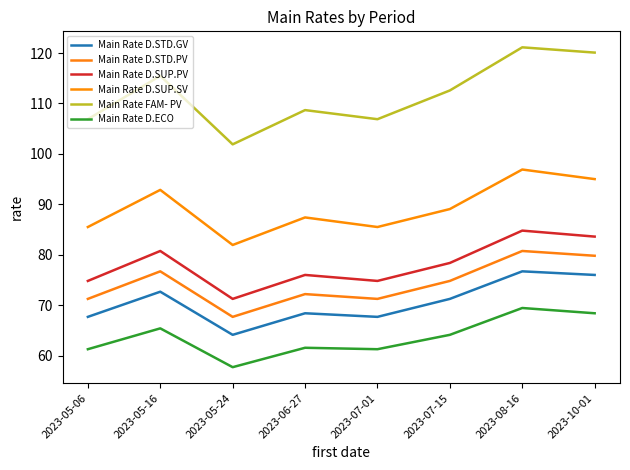

True or false: Main Rate D.SUP.SV and Main Rate D.SUP.PV intersect in this chart.

False